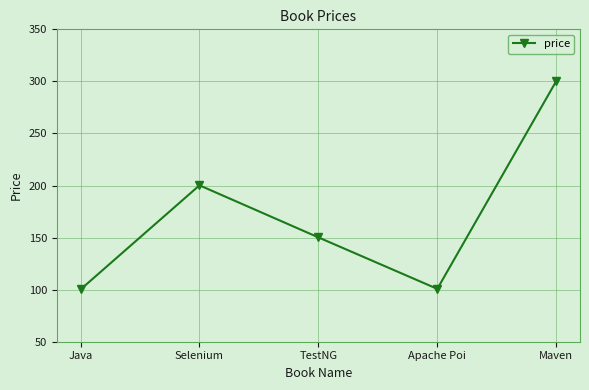

What is the label of the 4th point from the right?

Selenium